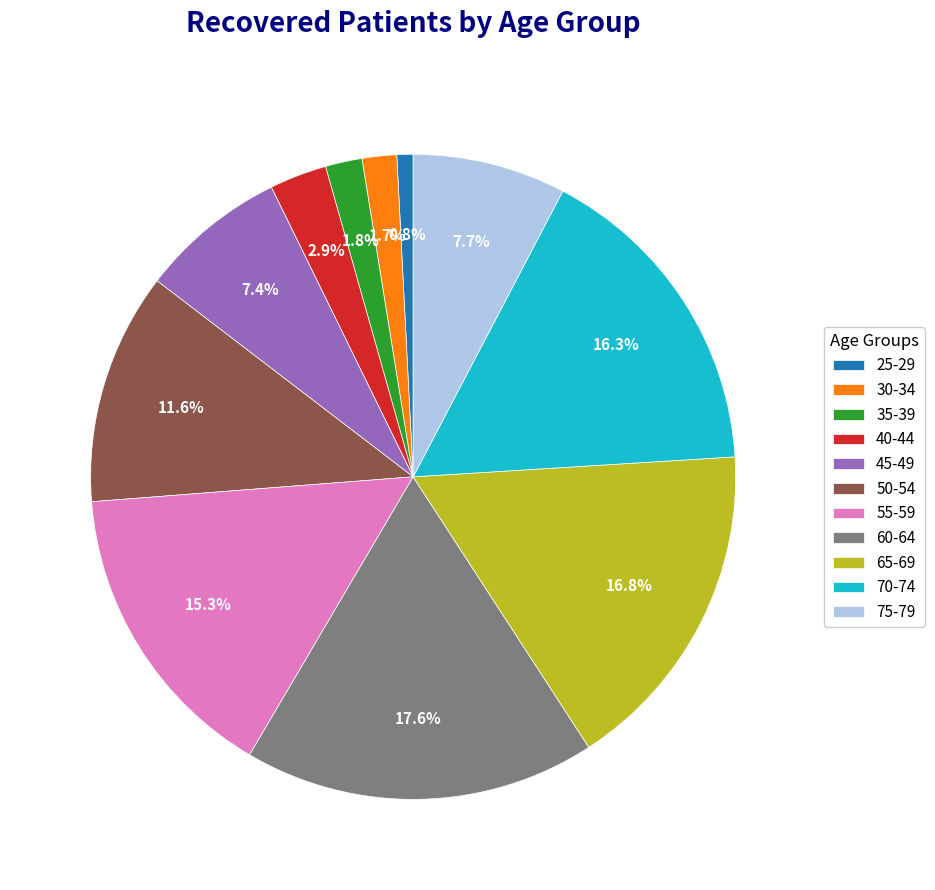

What portion of the pie excludes 65-69?

83.2%